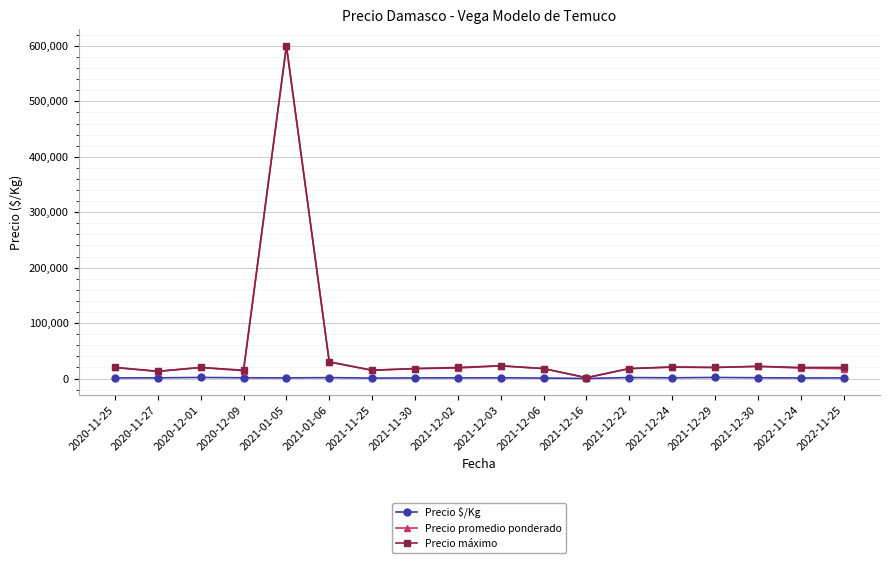

How many distinct data groups are displayed?

3